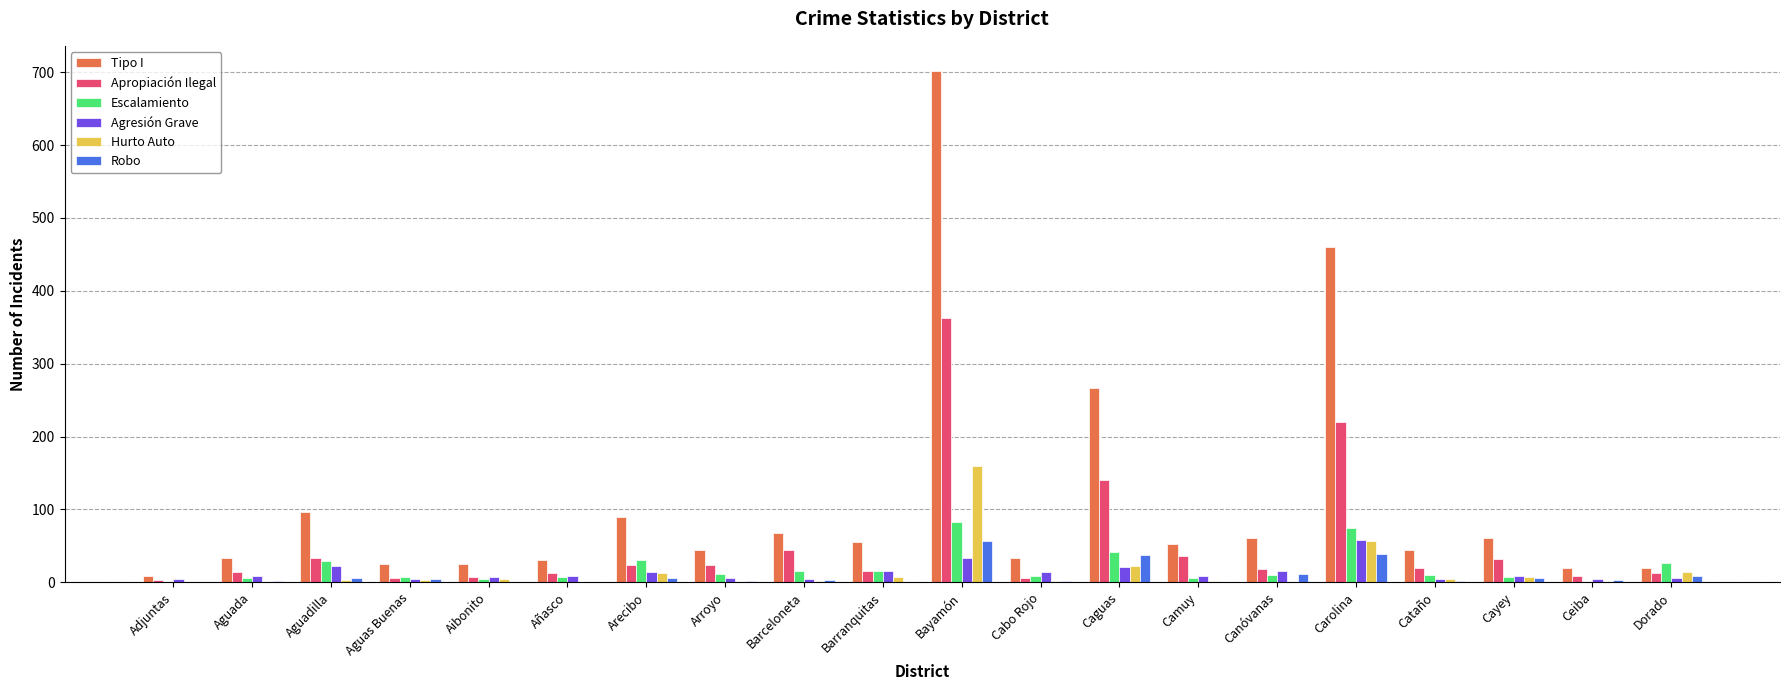

Which category has the highest value across all series?

Bayamón